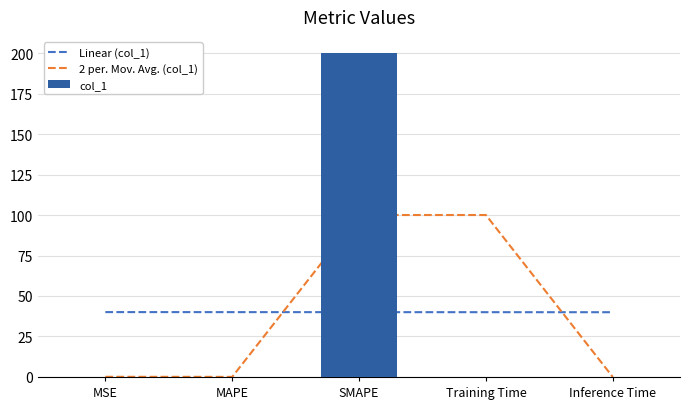

Between Training Time and MAPE, which is larger?

Training Time